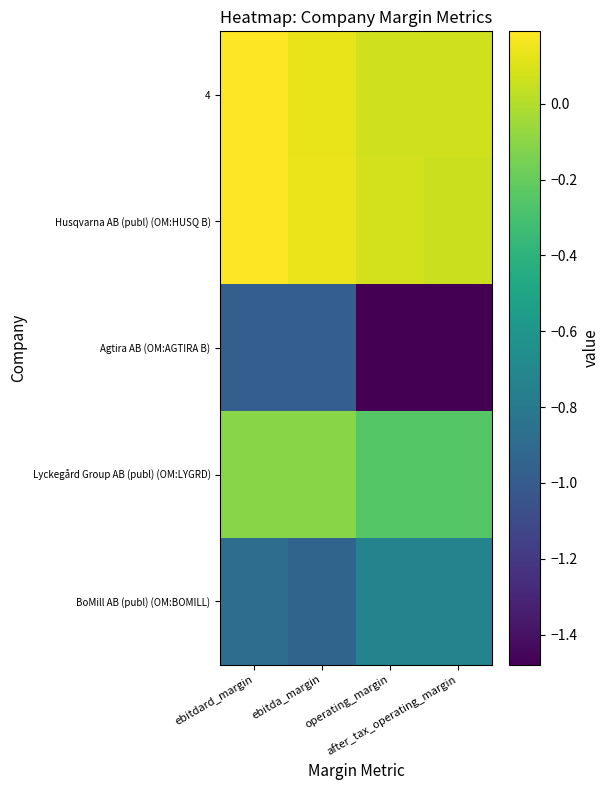

What is the total value across all series at ebitda_margin?

-1.8